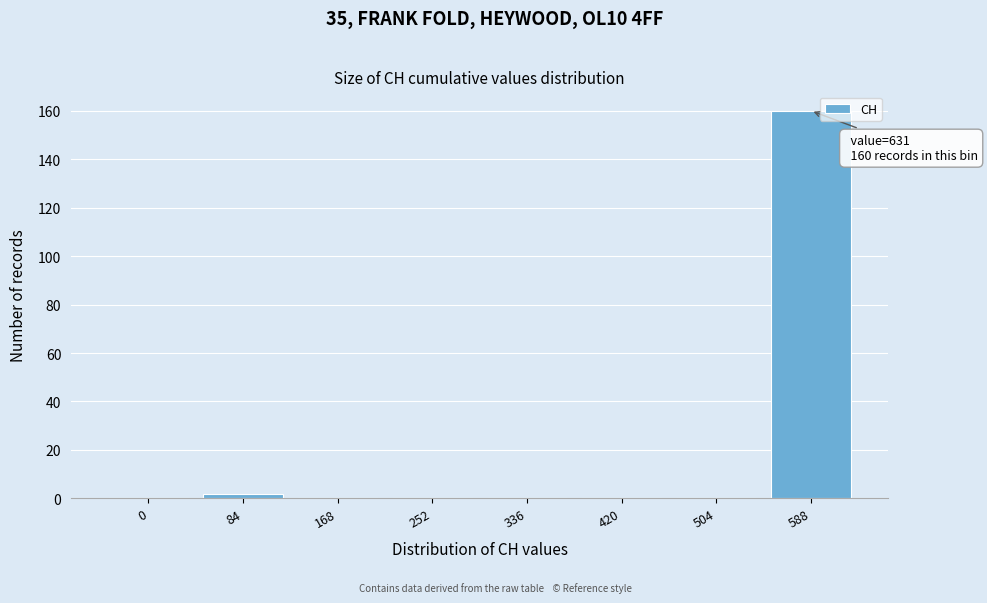

Reading right to left, transcribe all the data shown in this chart.

588=160	504=0	420=0	336=0	252=0	168=0	84=2	0=0